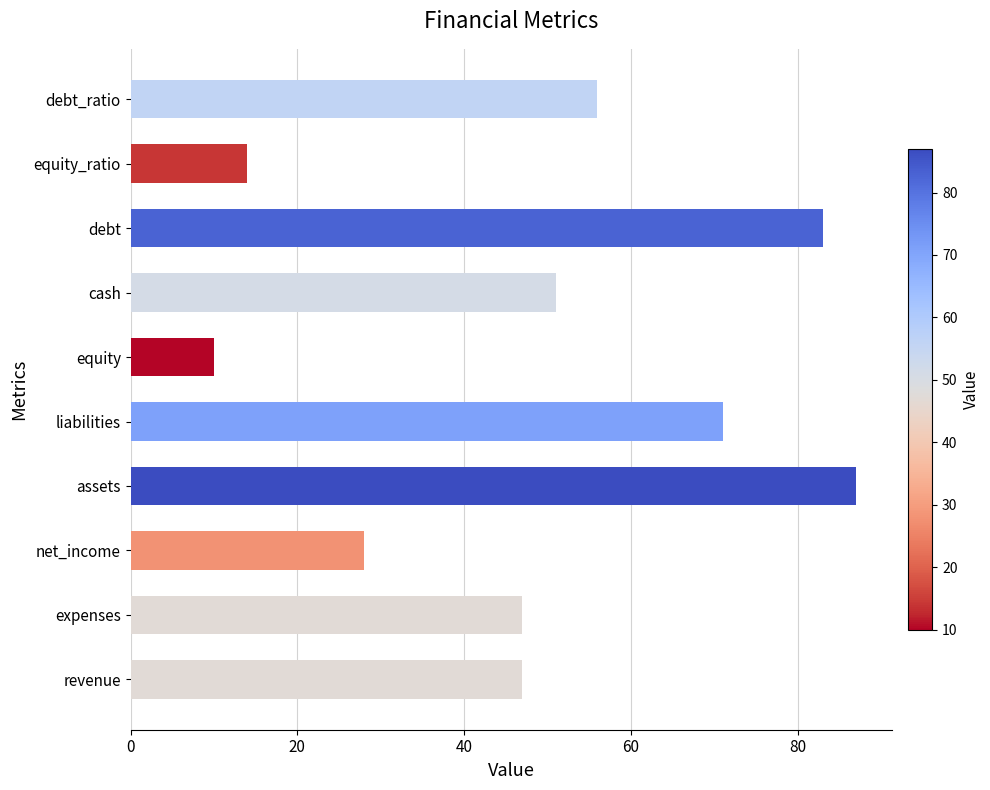

Reading bottom to top, list all the values displayed in this chart.

revenue=47	expenses=47	net_income=28	assets=87	liabilities=71	equity=10	cash=51	debt=83	equity_ratio=14	debt_ratio=56